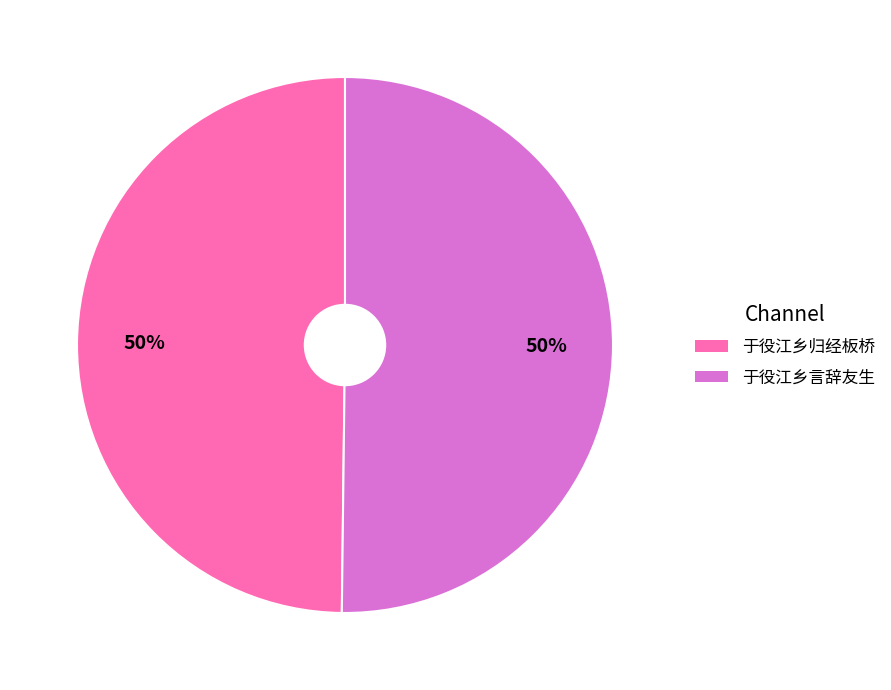

Count the number of slices in the pie.

2